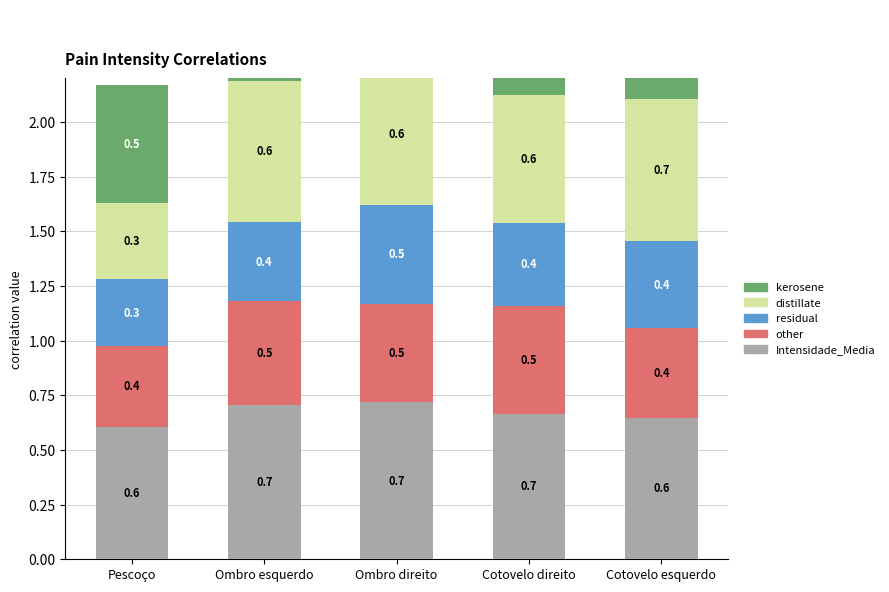

What is the value of the other bar at the 4th from the left?

0.5